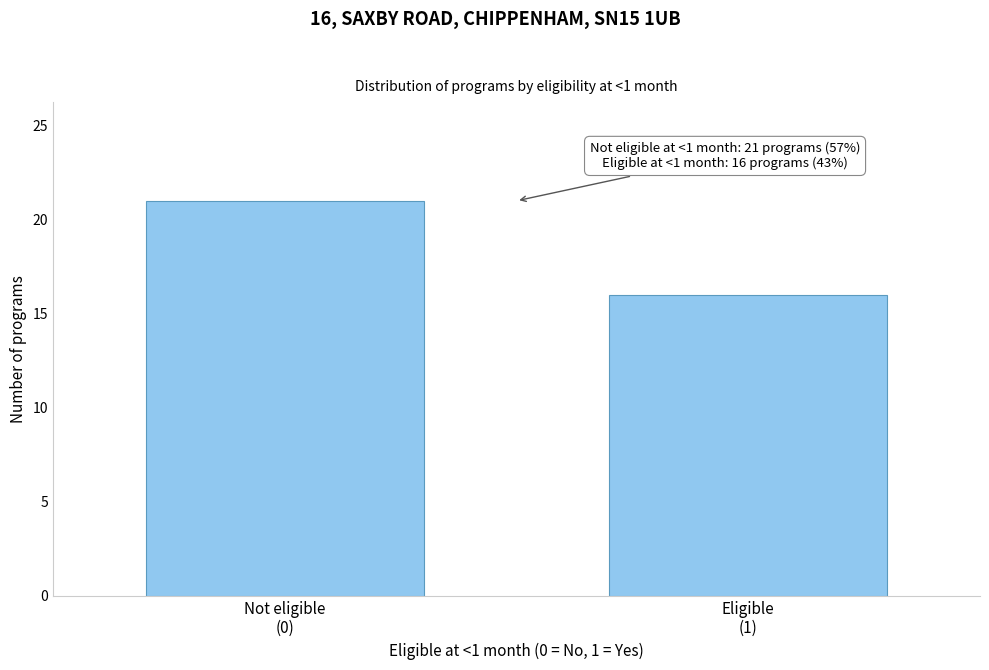

Reading right to left, transcribe all the data shown in this chart.

16	21